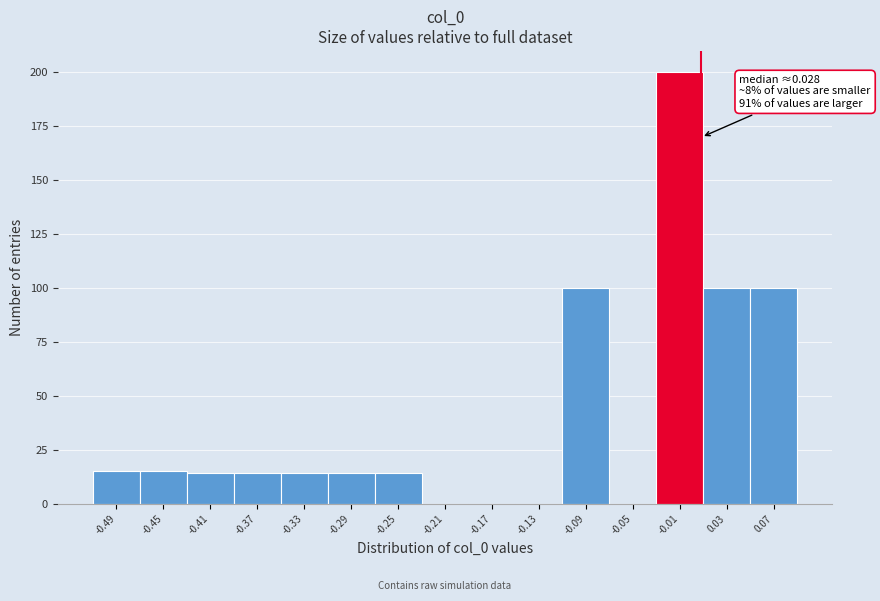

Reading right to left, what are all the values shown in this chart?

0.07=100	0.03=100	-0.01=200	-0.05=0	-0.09=100	-0.13=0	-0.17=0	-0.21=0	-0.25=14	-0.29=14	-0.33=14	-0.37=14	-0.41=14	-0.45=15	-0.49=15